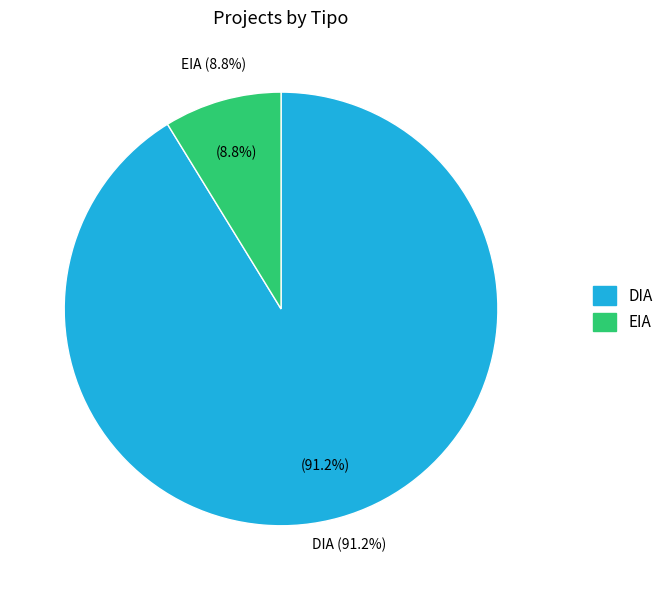

What is the largest slice in the pie chart?

DIA